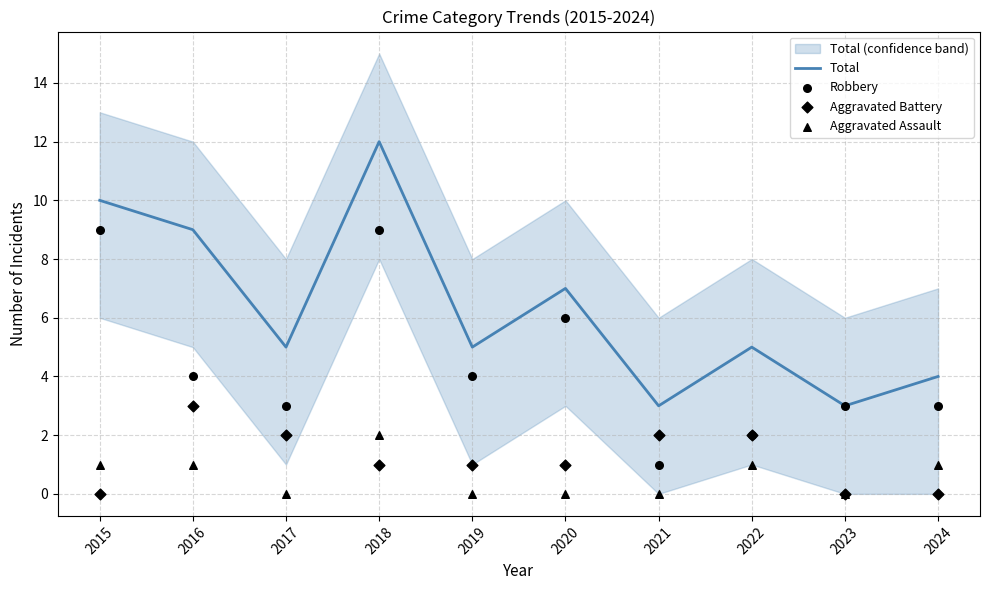

Which series has the largest total across all categories?

Total